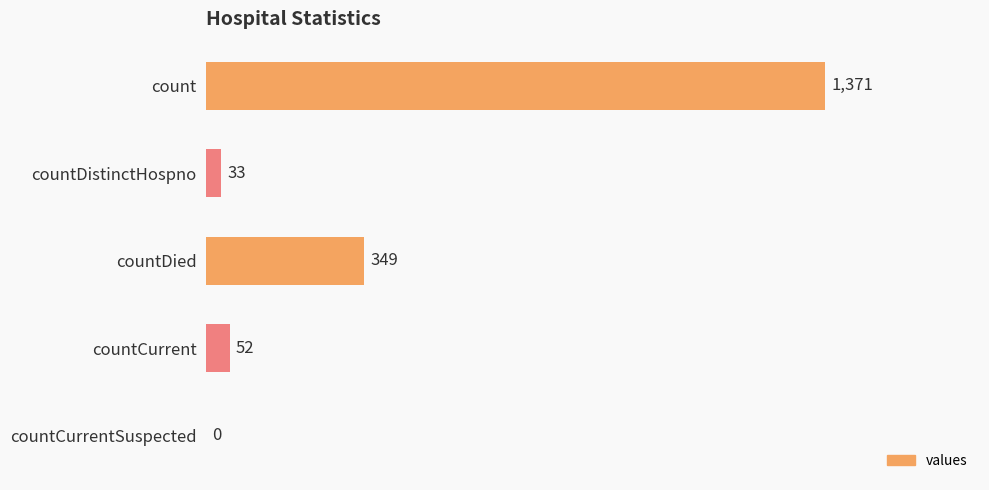

What is the average value?

361